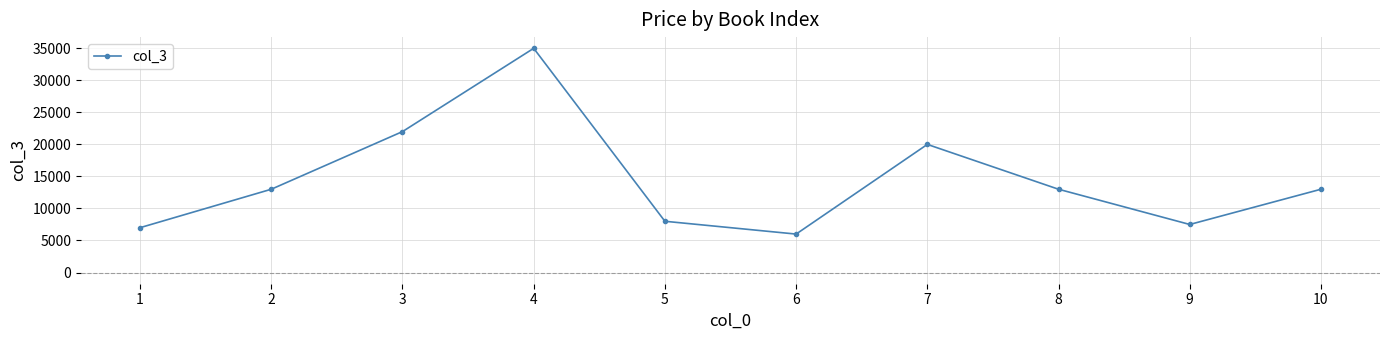

What value does the data have at 8?

13000